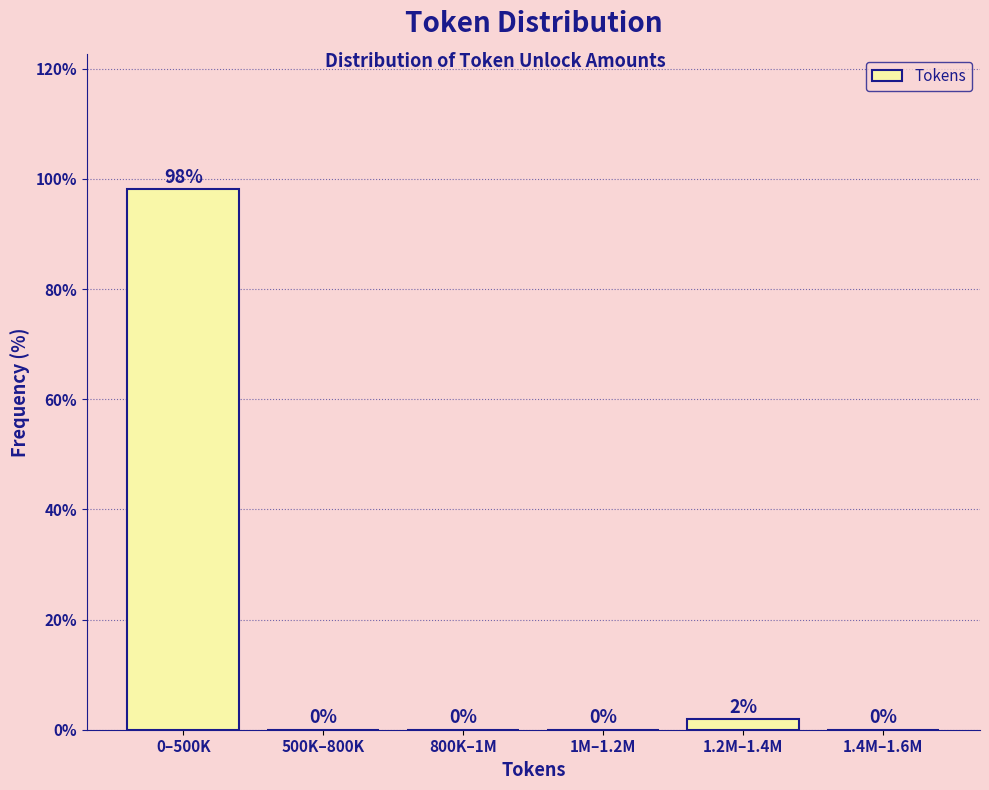

The value at 500K–800K is 0.0. True or false?

True